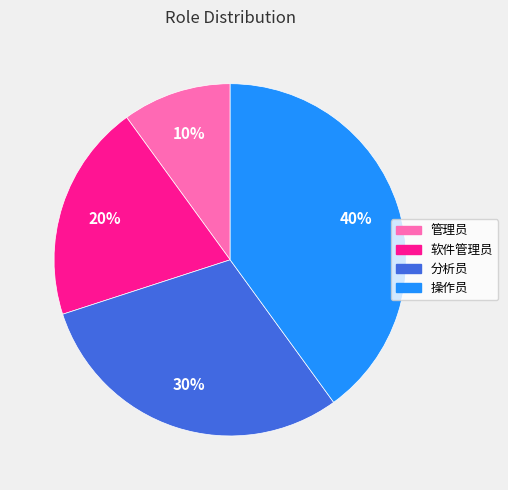

Does 分析员 account for over 50% of the chart?

No